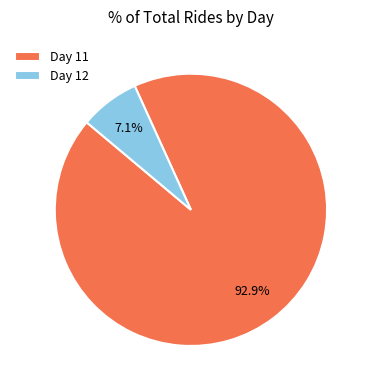

Approximately how many times larger is the value at Day 11 compared to Day 12?

13.1